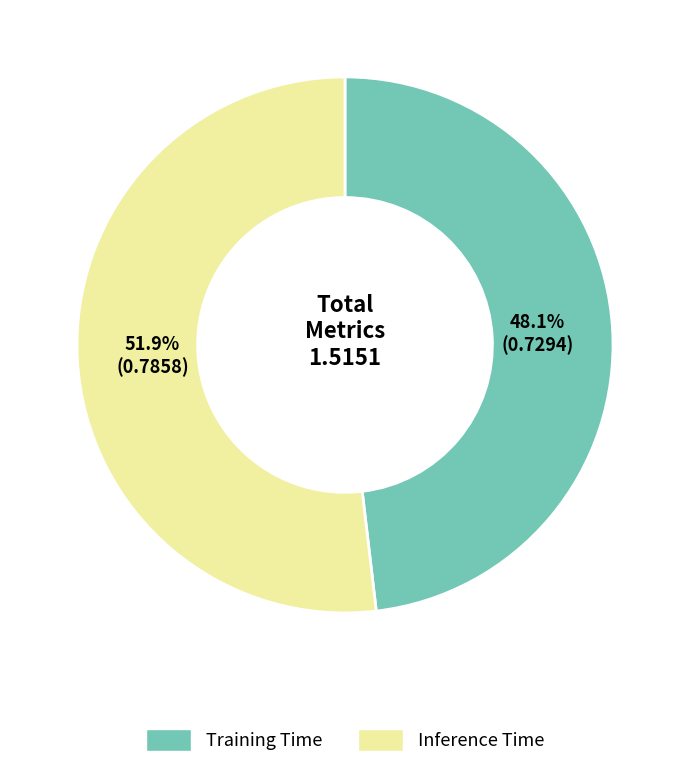

Is there any slice that represents more than half of the pie?

Yes